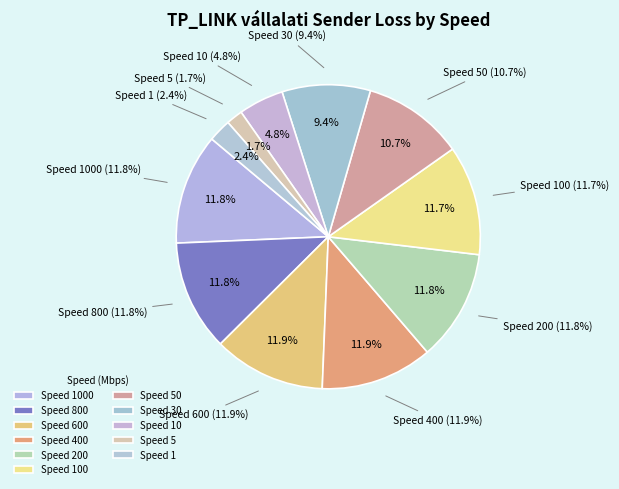

Does any single category account for the majority?

No